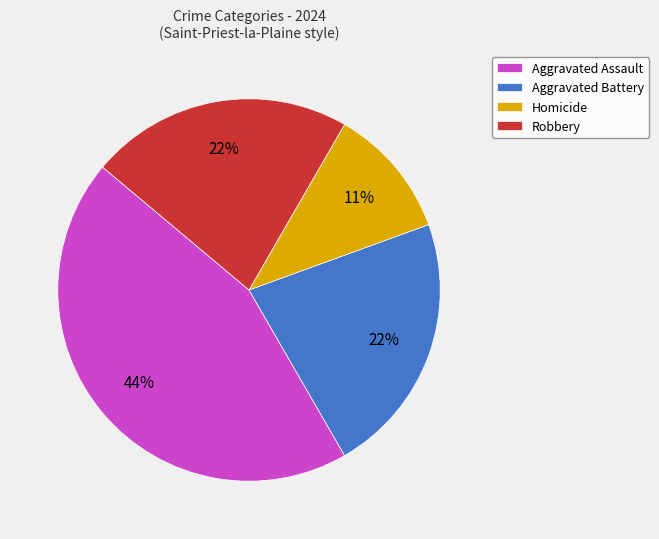

The Aggravated Battery slice represents 16% of the pie. True or false?

False